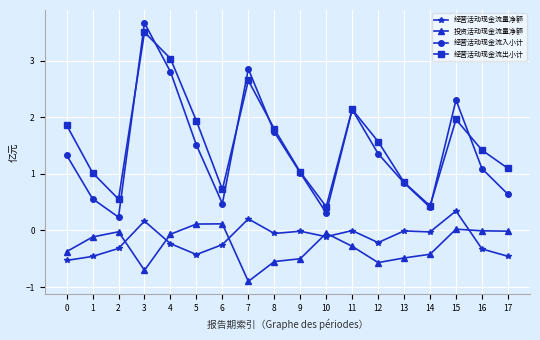

How many lines are shown in the chart?

4